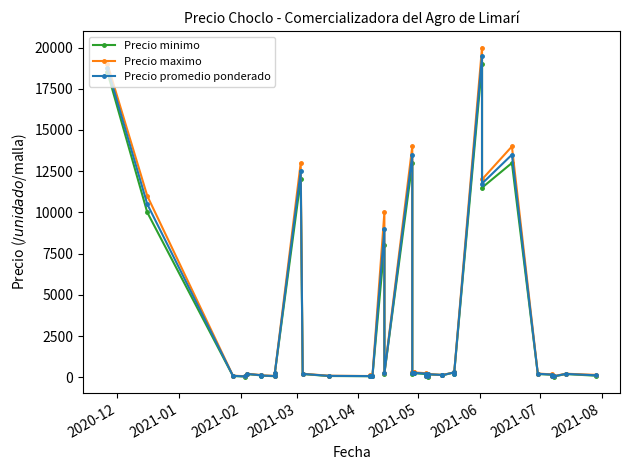

How many lines are shown in the chart?

3